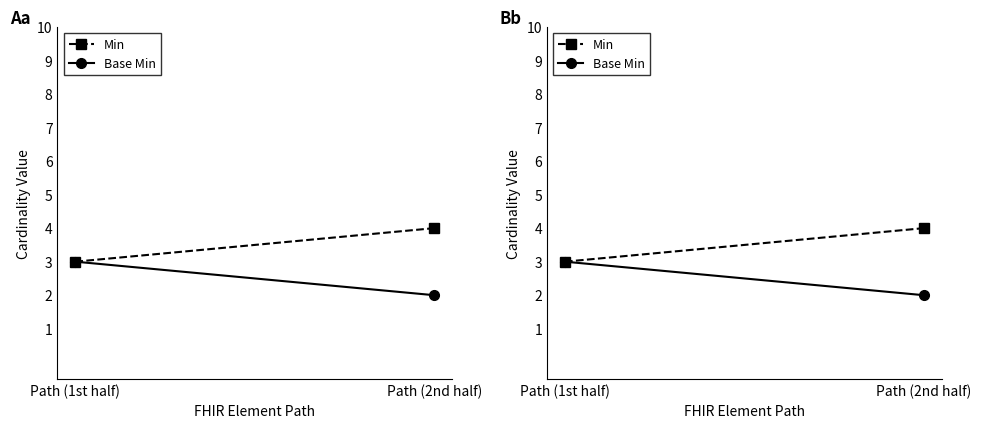

What is the difference between the highest and lowest values at Path (2nd half)?

2